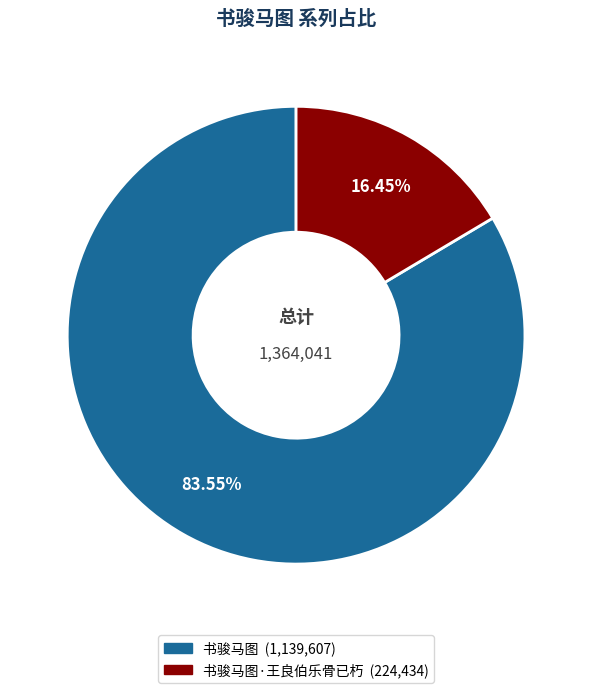

Does any single category account for the majority?

Yes